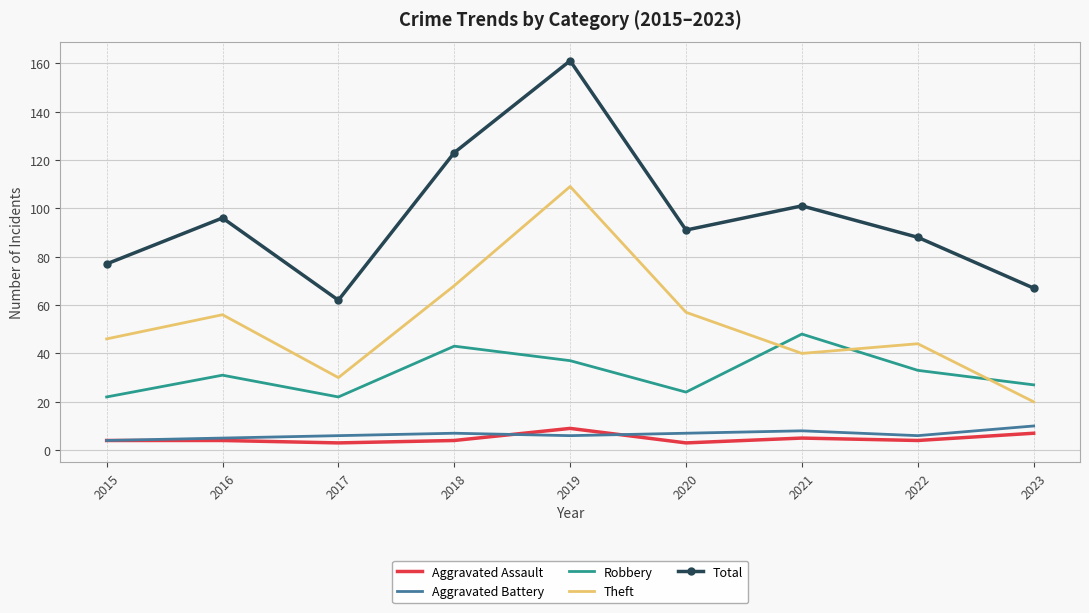

Count the Aggravated Battery values in the range 6 to 7.

5